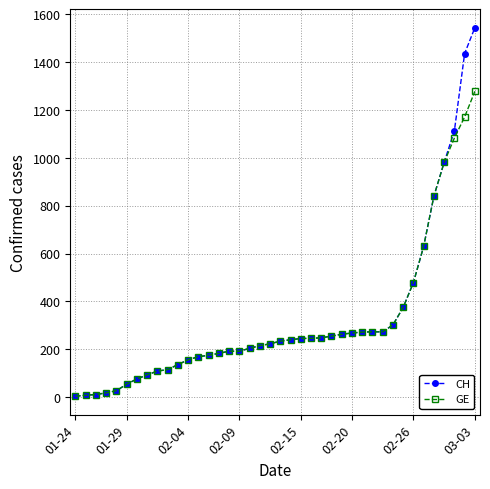

What is the maximum value for CH?

1544